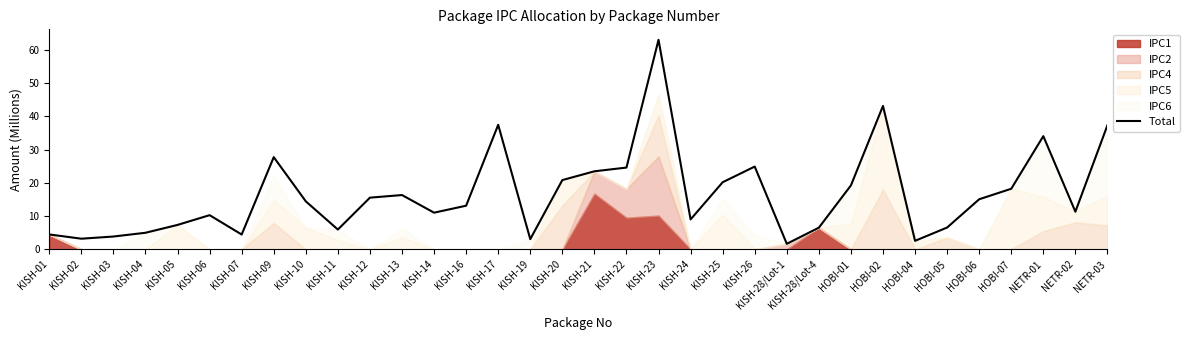

True or false: the data shows 5.4 at KISH-03.

False